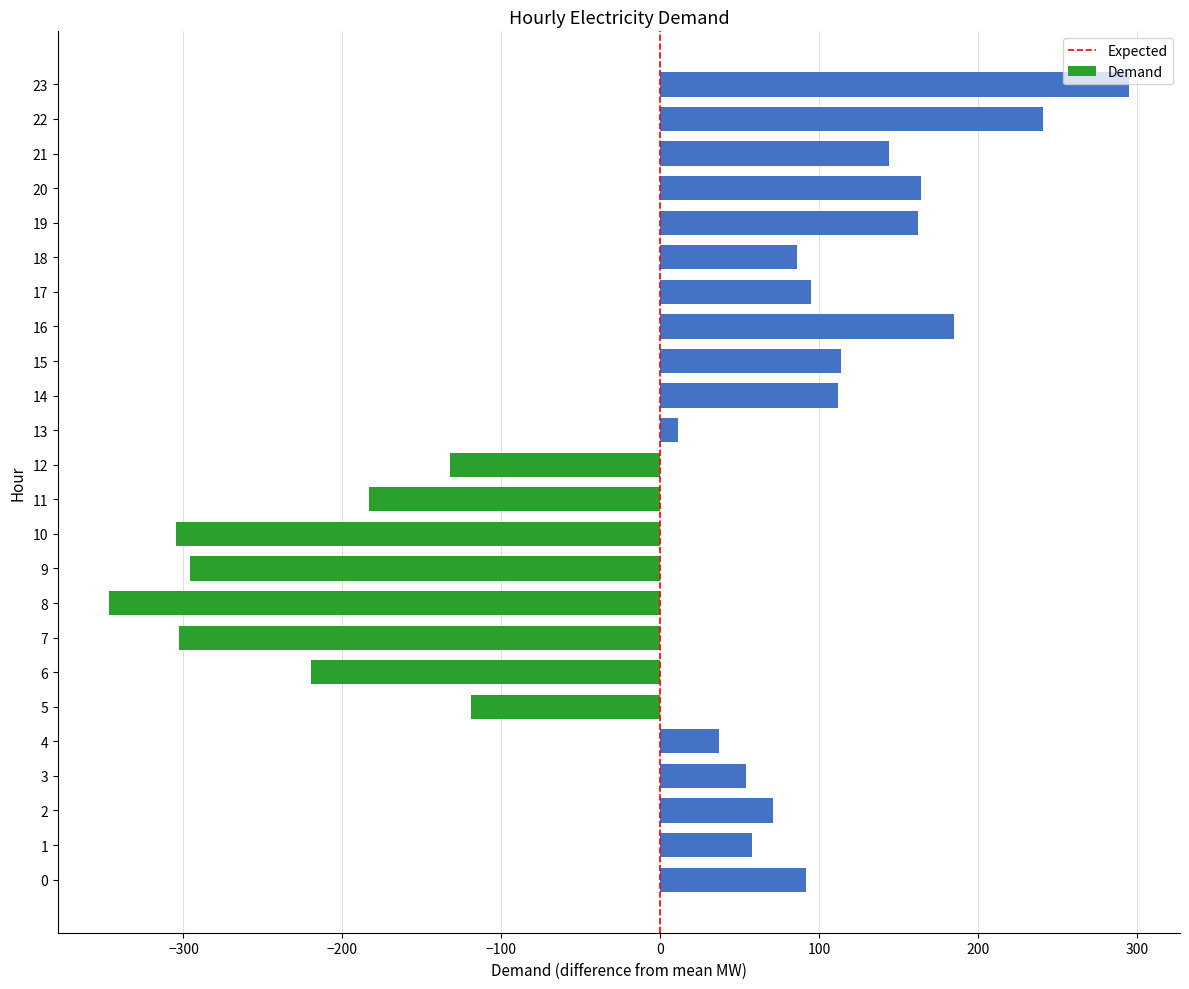

The chart shows a value of 86 at 18. True or false?

True